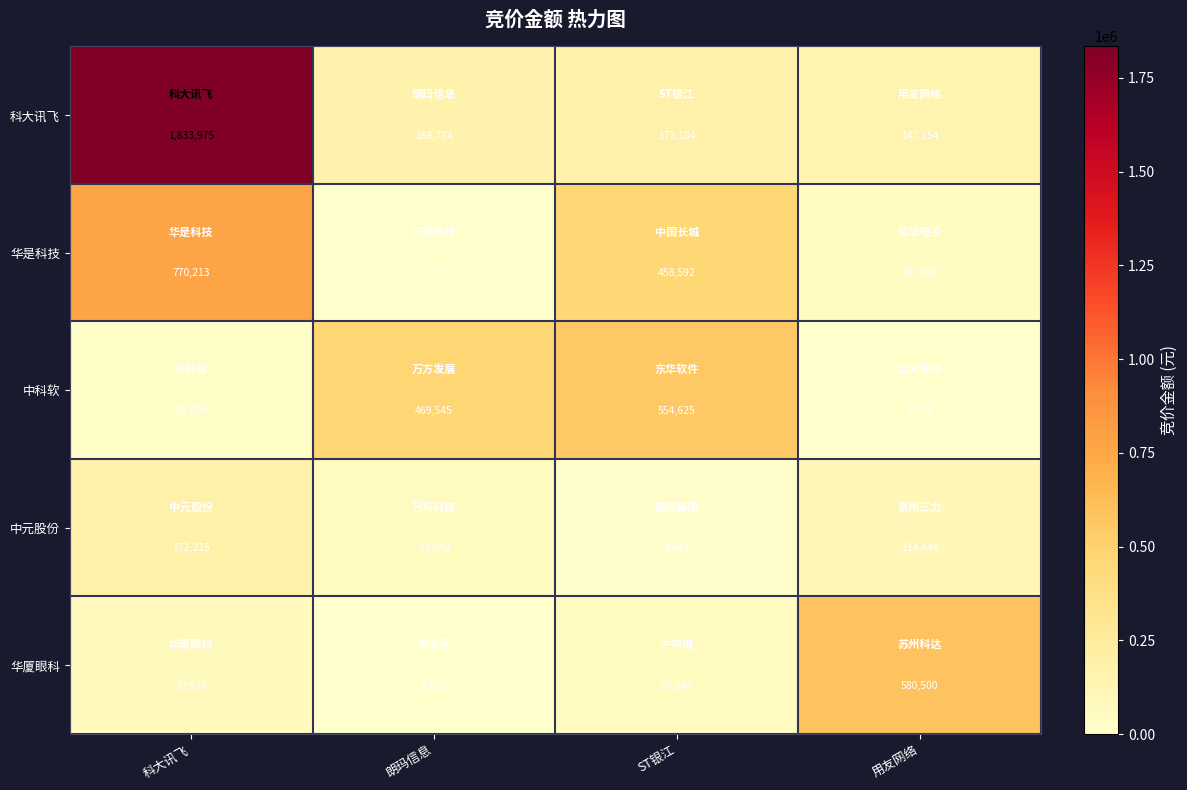

What is the sum of the 中元股份 values at 用友网络 and ST银江?

122890